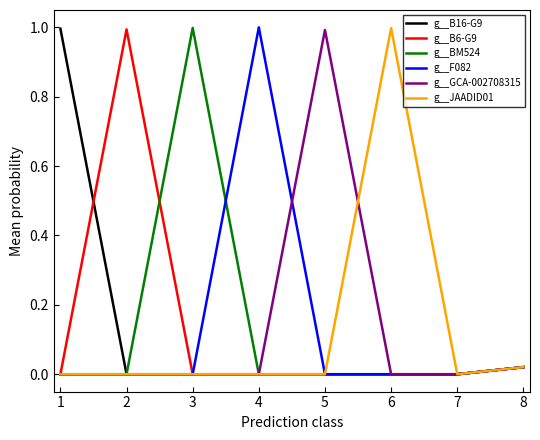

What is the greatest value displayed?

1.0